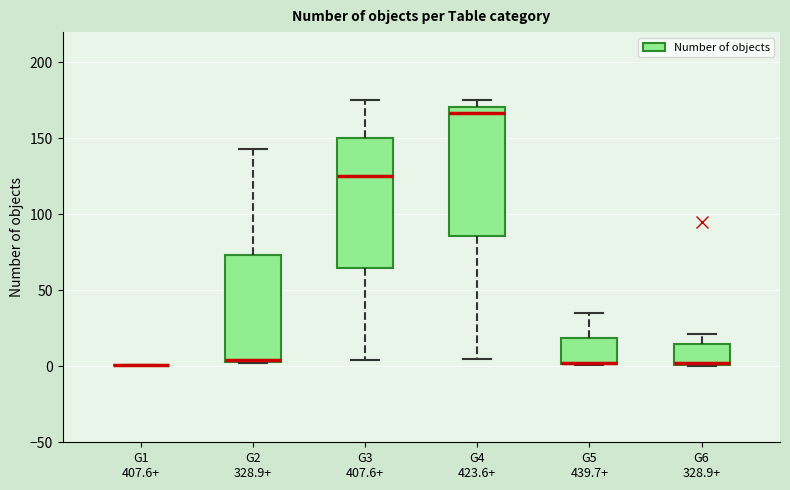

Reading left to right, read every box against the y-axis: the position of its median line, the range the box covers, and the ends of its whiskers. The values are not printed on the chart, so give them approximately, as read against the axis.

G1 407.6+: box collapsed to a line at 0, whiskers 0 to 0
G2 328.9+: median 5 (drawn on the box's lower edge), box 5 to 75, whiskers 0 to 145
G3 407.6+: median 125, box 65 to 150, whiskers 5 to 175
G4 423.6+: median 165, box 85 to 170, whiskers 5 to 175
G5 439.7+: median 0 (drawn on the box's lower edge), box 0 to 20, whiskers 0 to 35
G6 328.9+: median 0 (drawn on the box's lower edge), box 0 to 15, whiskers 0 to 20